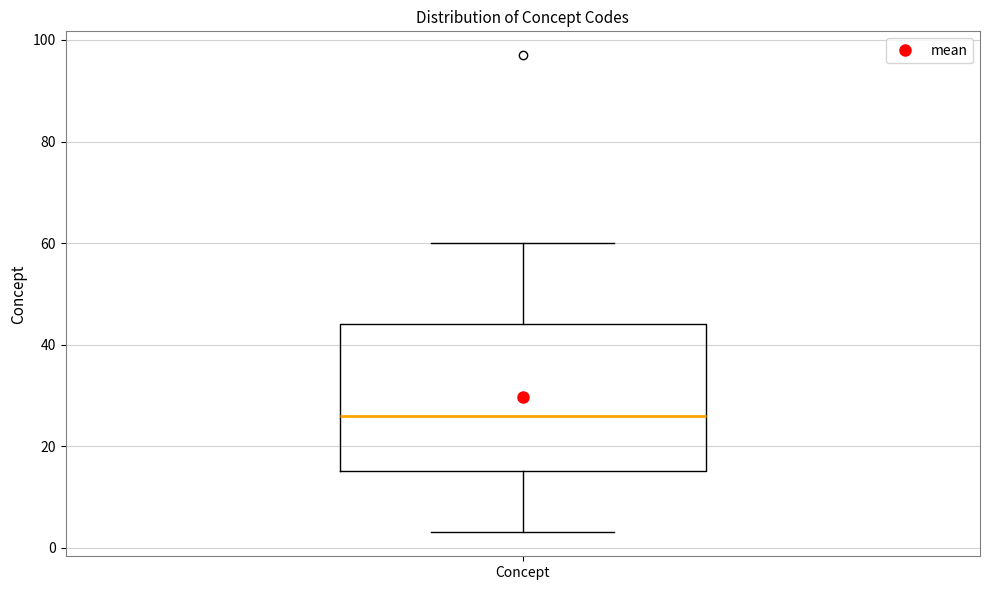

Where does the median line of the box for Concept sit on the y-axis? The values are not printed on the chart, so give them approximately, as read against the axis.

26